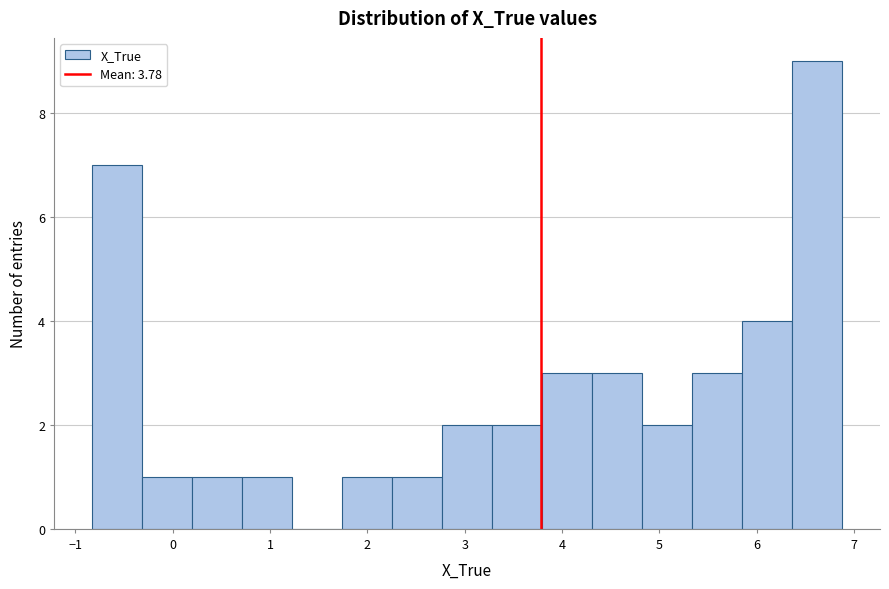

Reading left to right, transcribe this chart: for each bar, give the range it covers on the x-axis and its height. Neither the bar edges nor the heights are printed on the chart, so give them approximately, as read against the axes.

-0.8 to -0.3: 7
-0.3 to 0.2: 1
0.2 to 0.7: 1
0.7 to 1.2: 1
1.2 to 1.7: 0
1.7 to 2.3: 1
2.3 to 2.8: 1
2.8 to 3.3: 2
3.3 to 3.8: 2
3.8 to 4.3: 3
4.3 to 4.8: 3
4.8 to 5.3: 2
5.3 to 5.9: 3
5.9 to 6.4: 4
6.4 to 6.9: 9